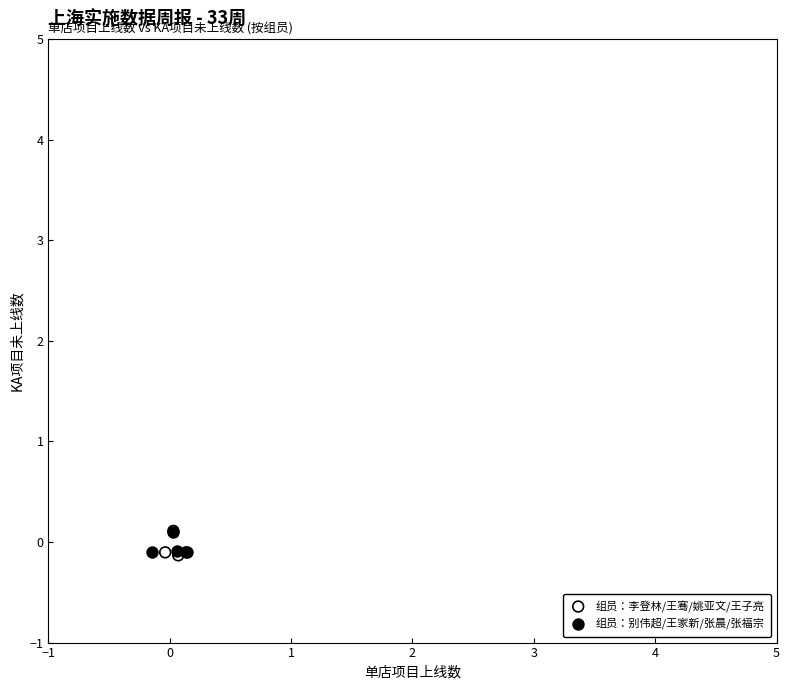

What are all the series names shown in the legend?

组员：李登林/王骞/姚亚文/王子亮, 组员：别伟超/王家新/张晨/张福宗